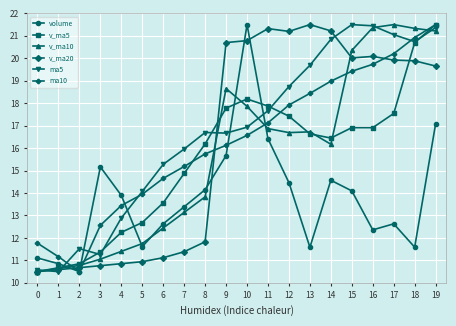

What is the value of the ma10 point at the 16th from the left?

19.4